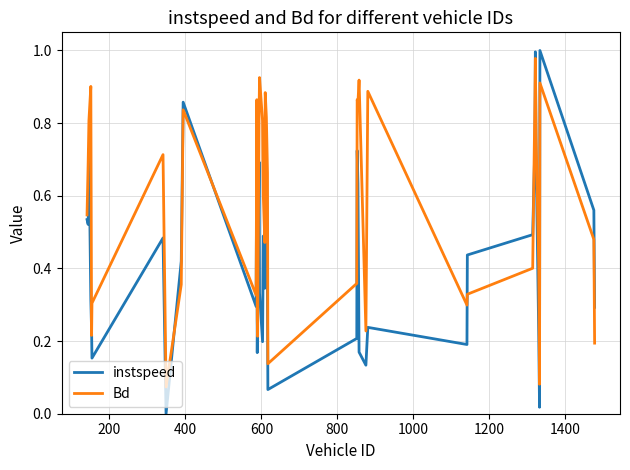

Which series has the largest range (max minus min)?

instspeed